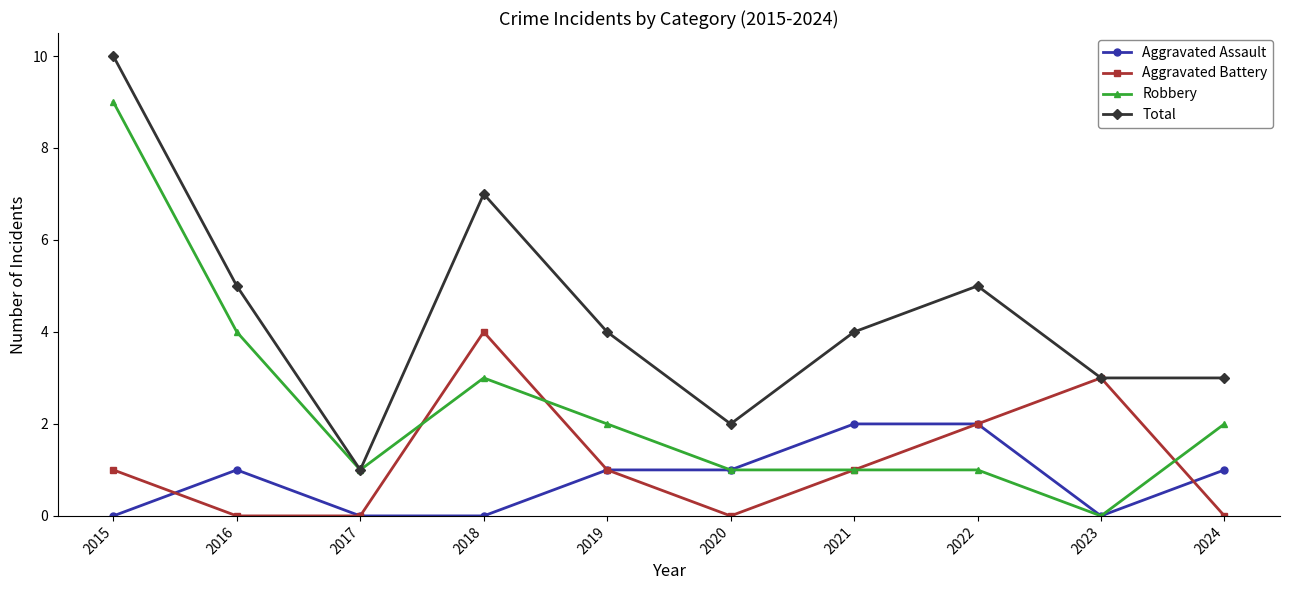

Count the Aggravated Assault values in the range 0 to 1.

8